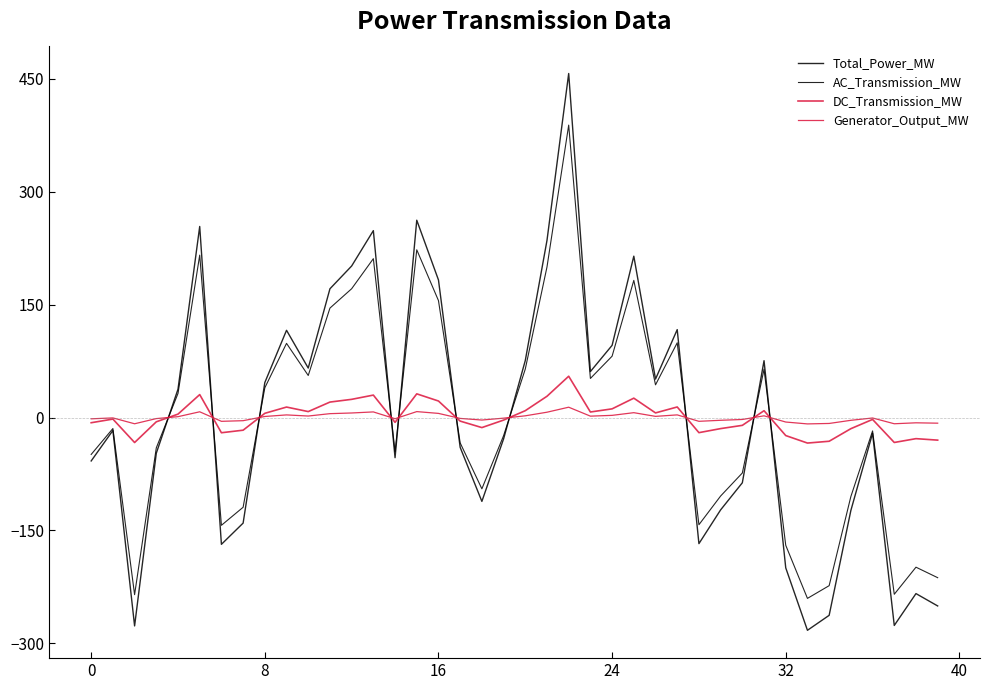

How many lines are shown in the chart?

4